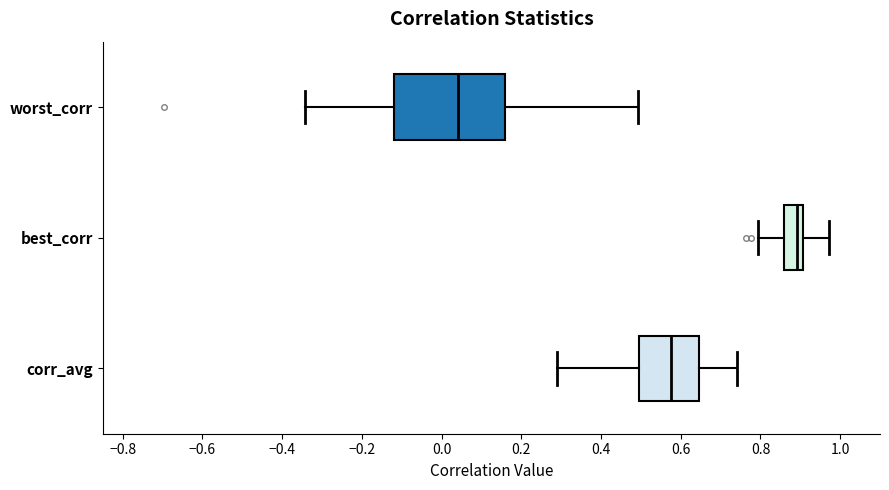

Reading bottom to top, read every box against the x-axis: the position of its median line, the range the box covers, and the ends of its whiskers. The values are not printed on the chart, so give them approximately, as read against the axis.

corr_avg: median 0.58, box 0.50 to 0.64, whiskers 0.28 to 0.74
best_corr: median 0.90 (just left of the box's right edge), box 0.86 to 0.90, whiskers 0.80 to 0.98
worst_corr: median 0.04, box -0.12 to 0.16, whiskers -0.34 to 0.50